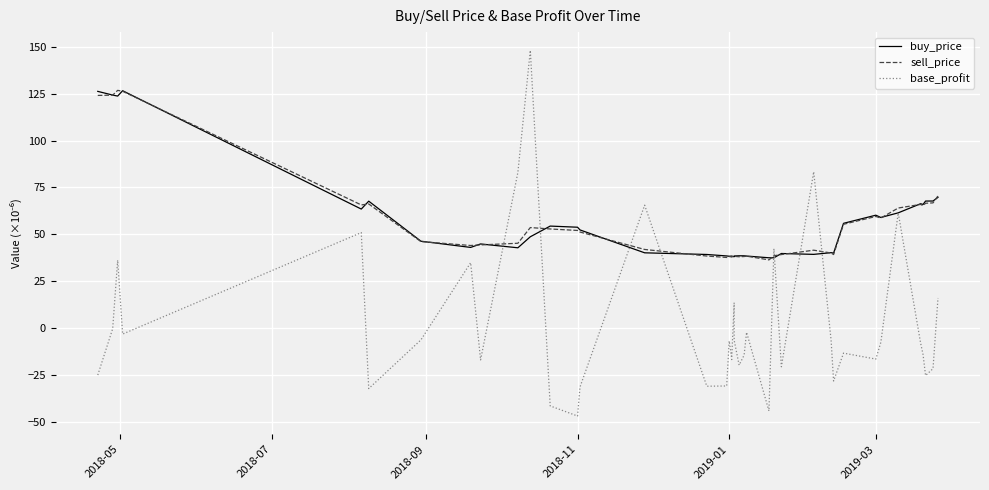

Reading left to right, transcribe all the data shown in this chart.

buy_price: 126.2	124.2	123.7	126.6	63.4	67.7	46.3	43.0	44.8	42.8	48.7	54.4	53.8	52.3	40.1	39.2	38.4	38.3	38.3	38.3	38.0	38.4	38.5	38.5	38.4	37.5	37.5	39.7	39.3	40.2	40.0	55.8	60.2	59.0	61.4	66.3	65.9	67.7	67.7	69.7
sell_price: 124.1	124.2	126.8	126.3	65.6	66.2	46.1	44.0	44.3	45.2	53.6	52.8	52.0	51.2	41.9	38.4	37.6	38.1	37.9	37.9	38.4	38.2	38.0	38.1	38.3	36.3	38.5	39.2	41.5	40.0	39.2	55.3	59.5	58.6	64.0	65.9	65.2	66.5	66.7	70.5
base_profit: -25.1	-0.4	36.2	-3.2	50.9	-32.3	-6.3	34.8	-17.0	83.0	148.1	-41.6	-47.0	-31.4	65.5	-31.1	-30.9	-6.9	-16.1	-16.8	13.5	-6.5	-19.8	-14.5	-2.3	-44.3	42.3	-20.7	83.3	-6.6	-28.3	-13.4	-16.6	-7.7	61.4	-8.0	-14.3	-25.4	-21.7	16.0